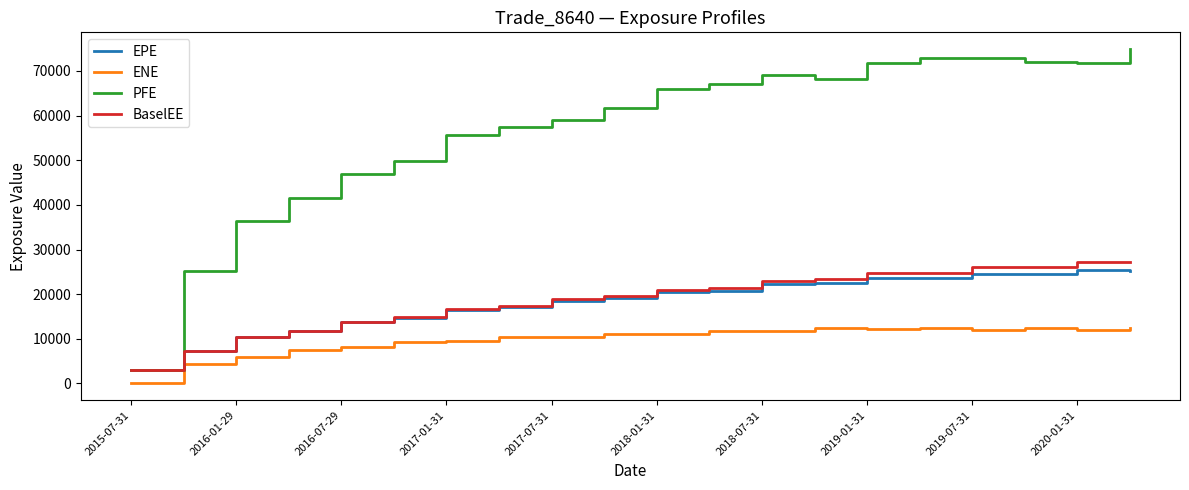

Rank the series by their maximum value, from lowest to highest.

ENE, EPE, BaselEE, PFE